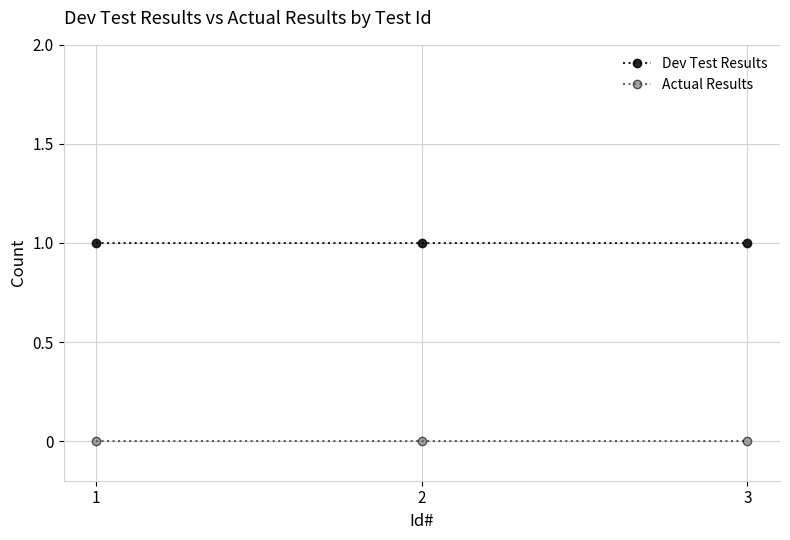

Is this an area chart (filled region under the line)?

No